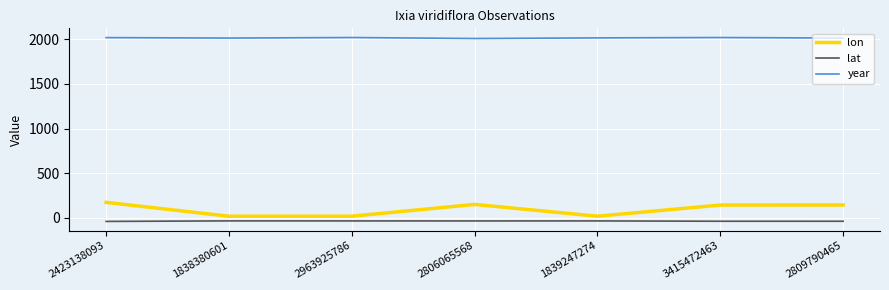

Rank the series at 2806065568 from lowest to highest value.

lat, lon, year